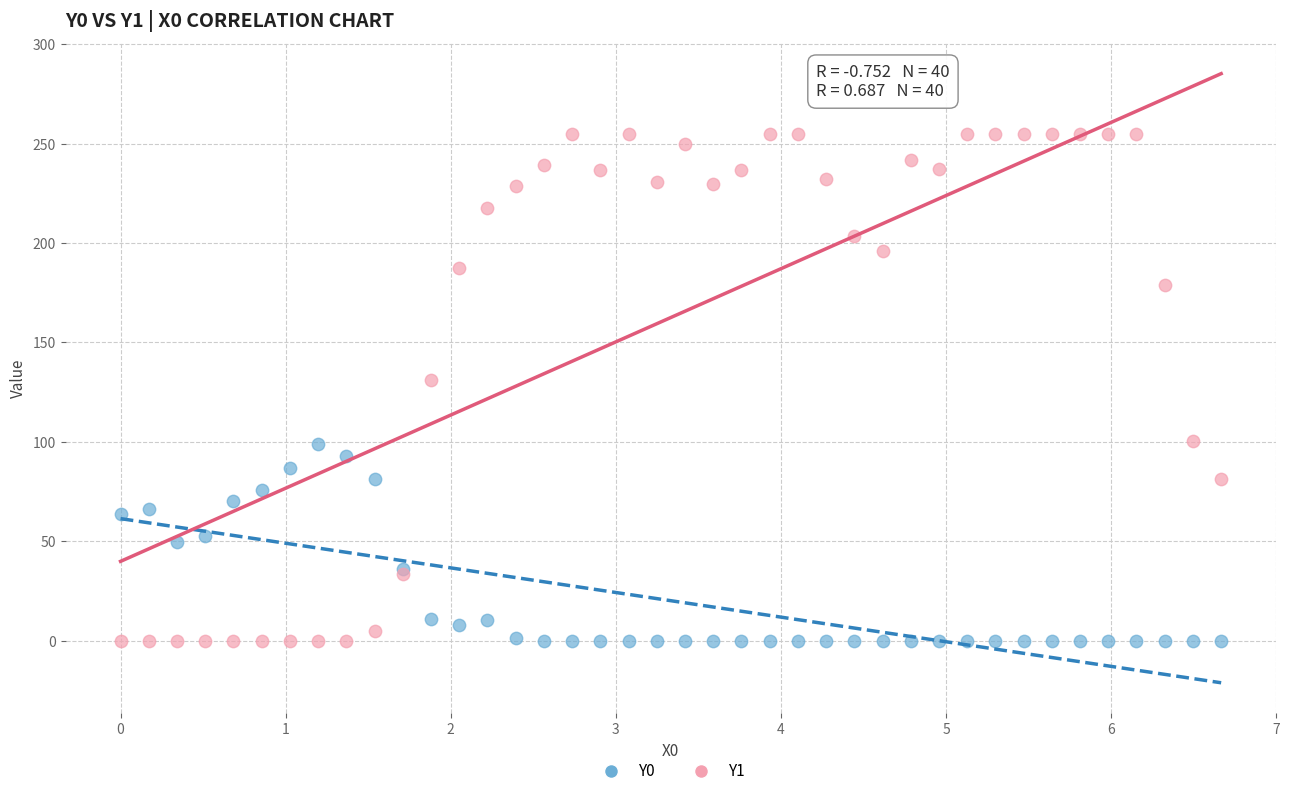

Which series reaches the maximum Y coordinate?

Y1